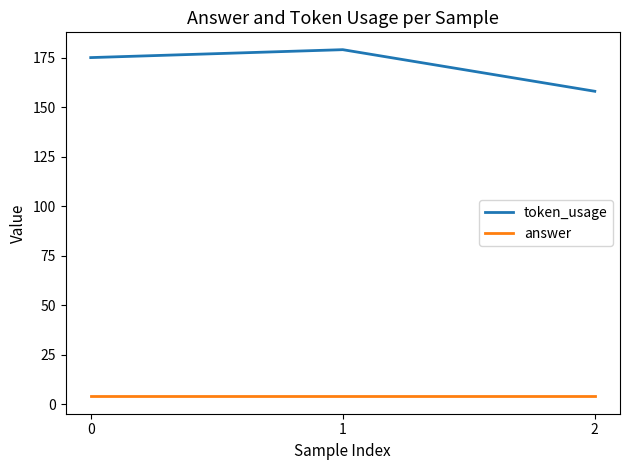

Reading right to left, what are all the values shown in this chart?

token_usage: 158	179	175
answer: 4	4	4